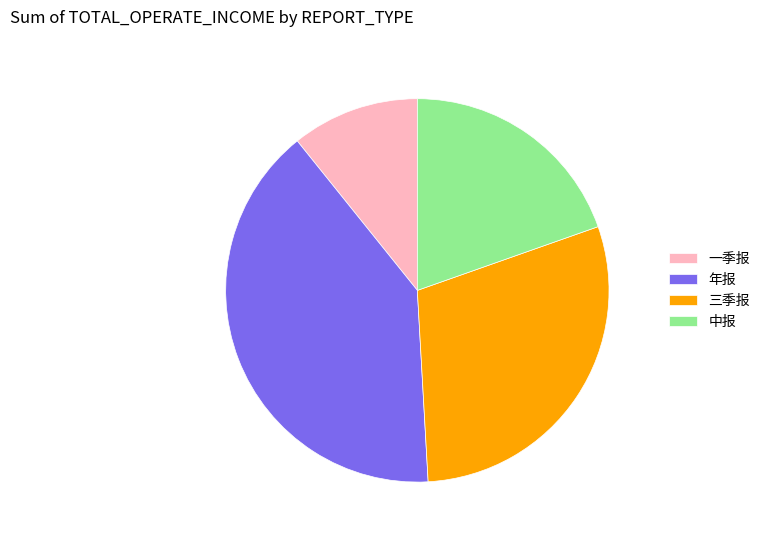

Which has a higher value, 中报 or 一季报?

中报